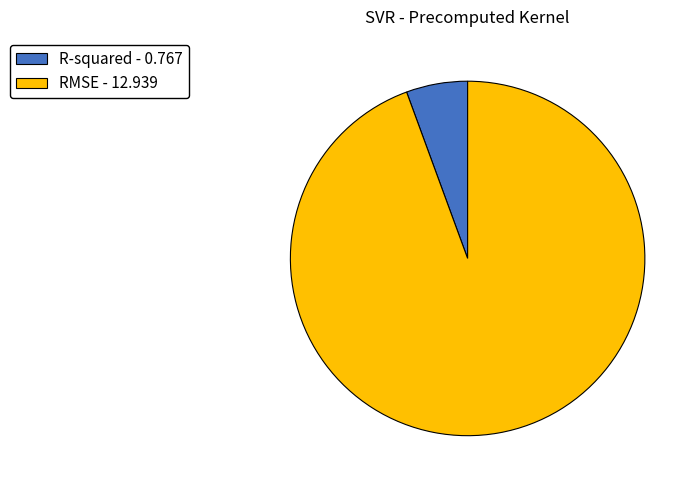

Which slice is the largest?

RMSE